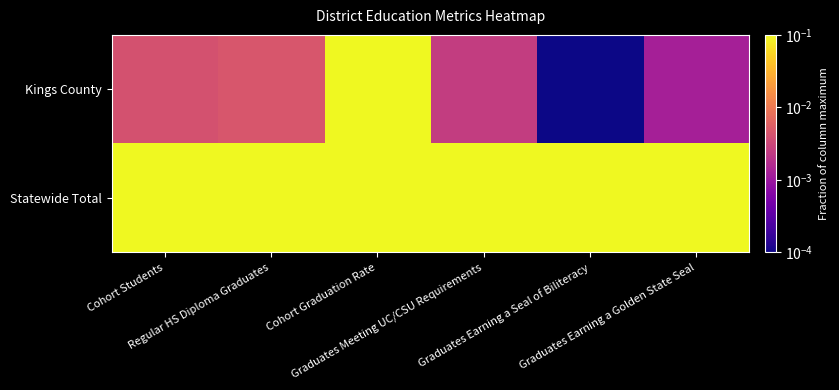

Reading left to right, transcribe all the data shown in this chart.

Kings County: Cohort Students=0.0	Regular HS Diploma Graduates=0.0	Cohort Graduation Rate=1.0	Graduates Meeting UC/CSU Requirements=0.0	Graduates Earning a Seal of Biliteracy=0.0	Graduates Earning a Golden State Seal=0.0
Statewide Total: Cohort Students=1.0	Regular HS Diploma Graduates=1.0	Cohort Graduation Rate=0.9	Graduates Meeting UC/CSU Requirements=1.0	Graduates Earning a Seal of Biliteracy=1.0	Graduates Earning a Golden State Seal=1.0